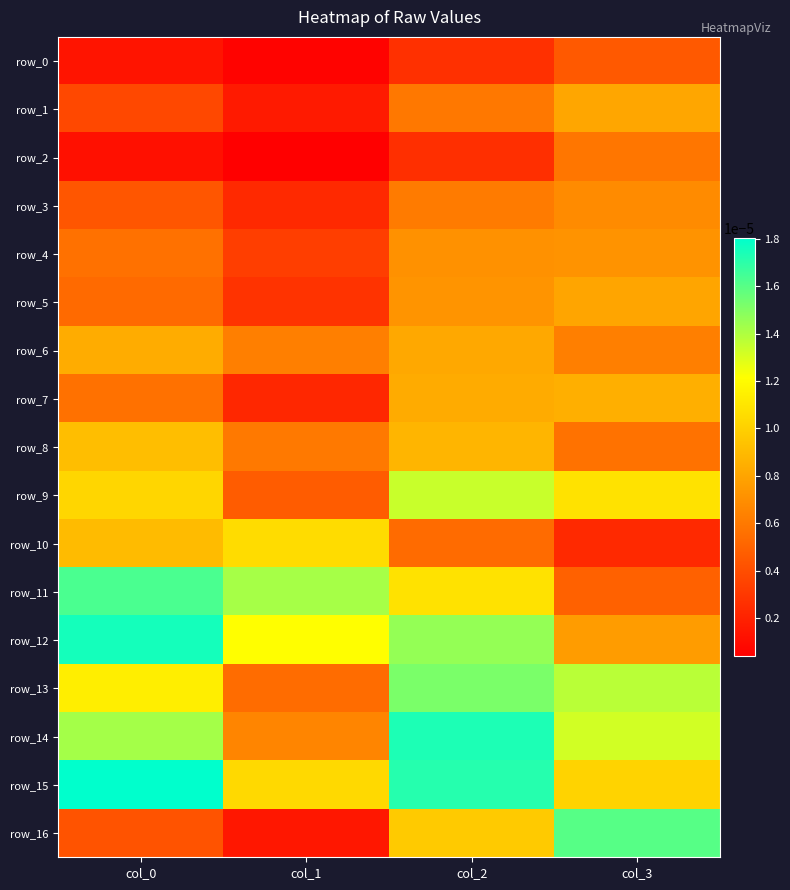

List the series in order of their peak value, highest first.

row_15, row_12, row_14, row_11, row_16, row_13, row_9, row_10, row_8, row_7, row_6, row_1, row_5, row_4, row_3, row_2, row_0